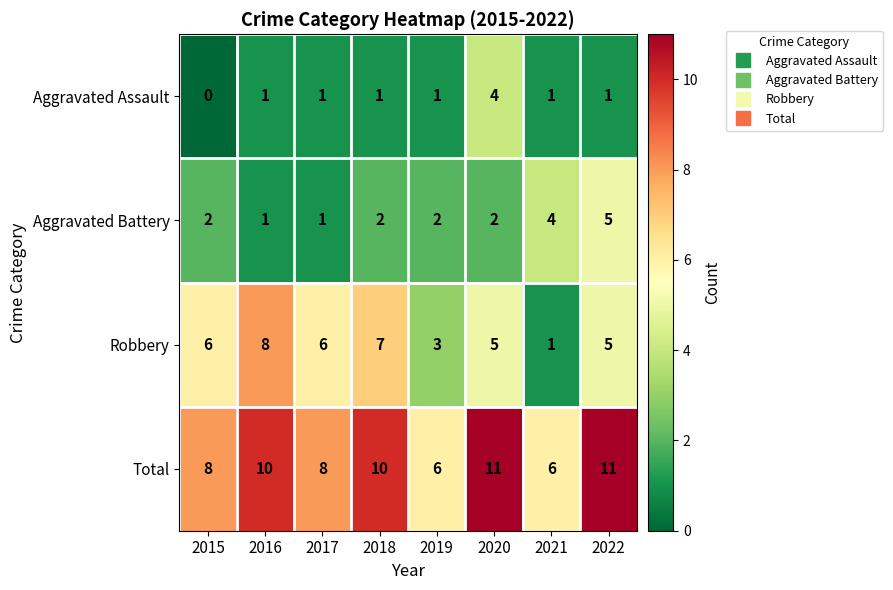

True or false: Total has a value of 10 at 2016.

True